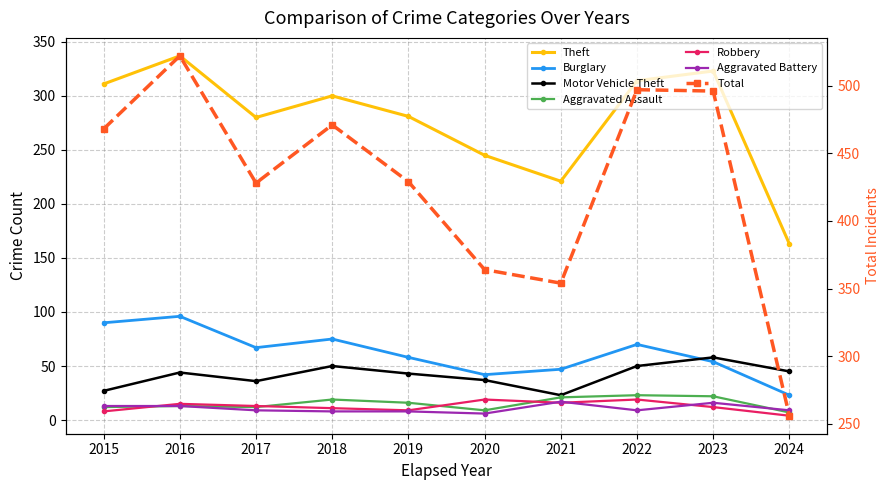

At which category does the chart reach its peak across all series?

2016